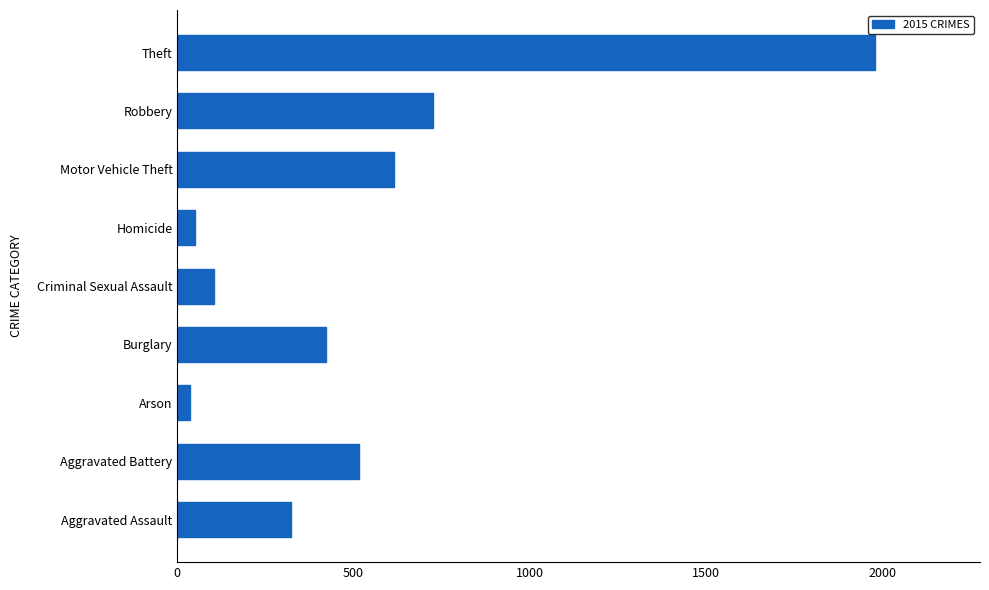

What is the maximum value shown in the chart?

1981